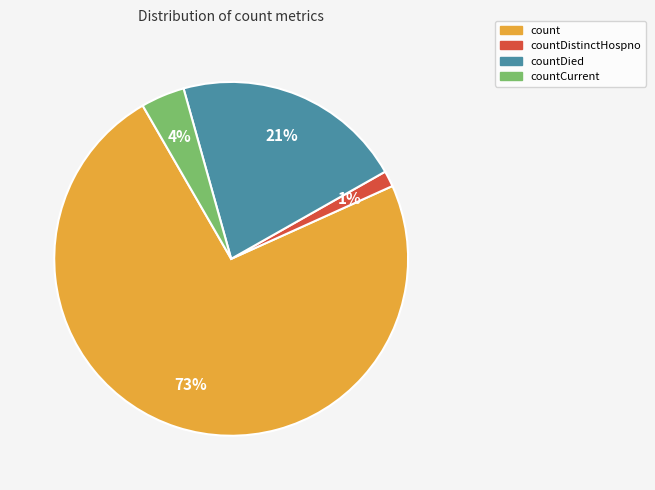

What is the largest slice in the pie chart?

count